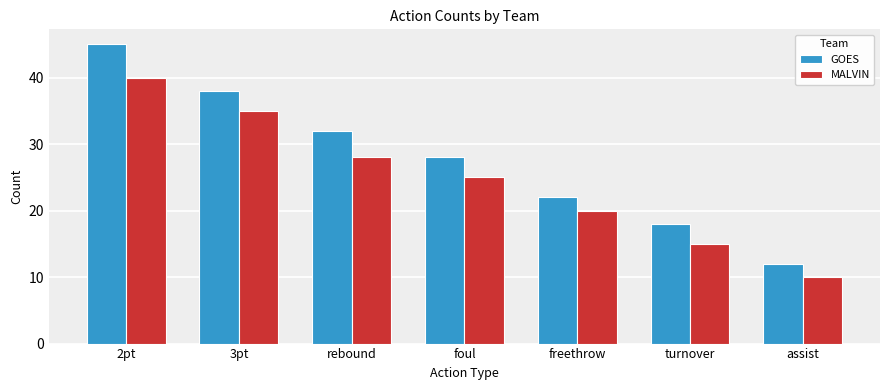

What is the smallest value displayed?

10